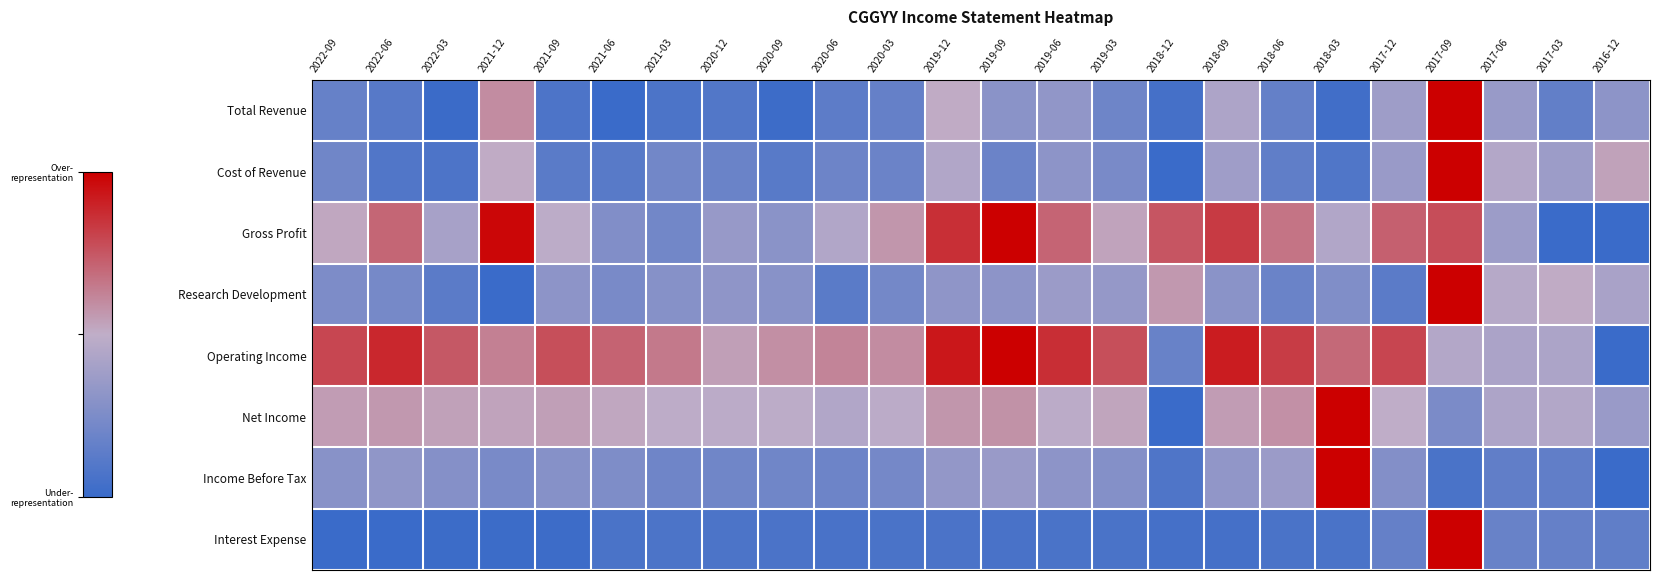

At how many categories does at least one series exceed 0?

24